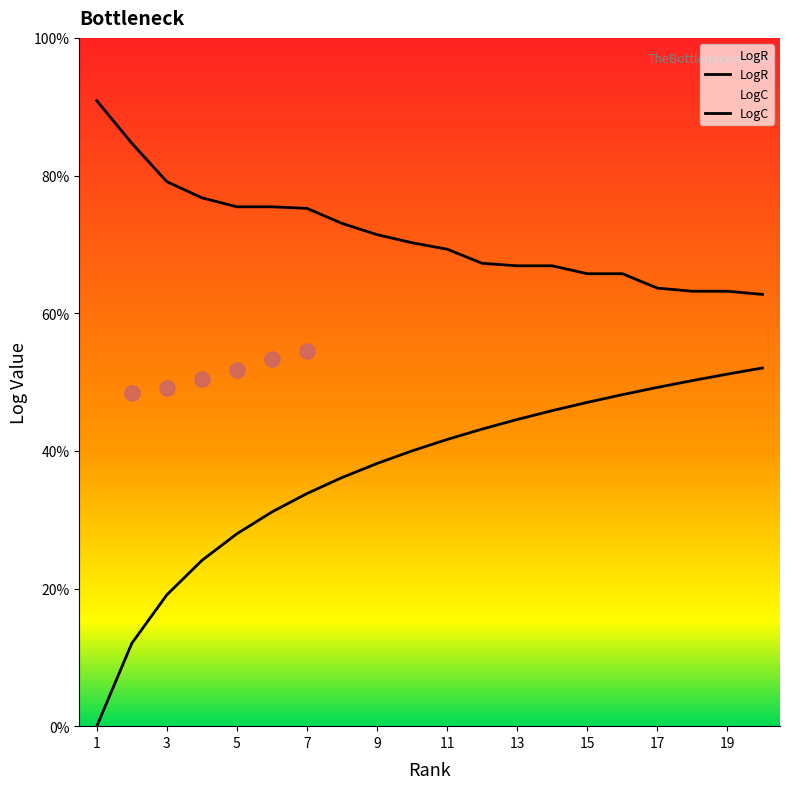

Which series has the largest total across all categories?

LogC